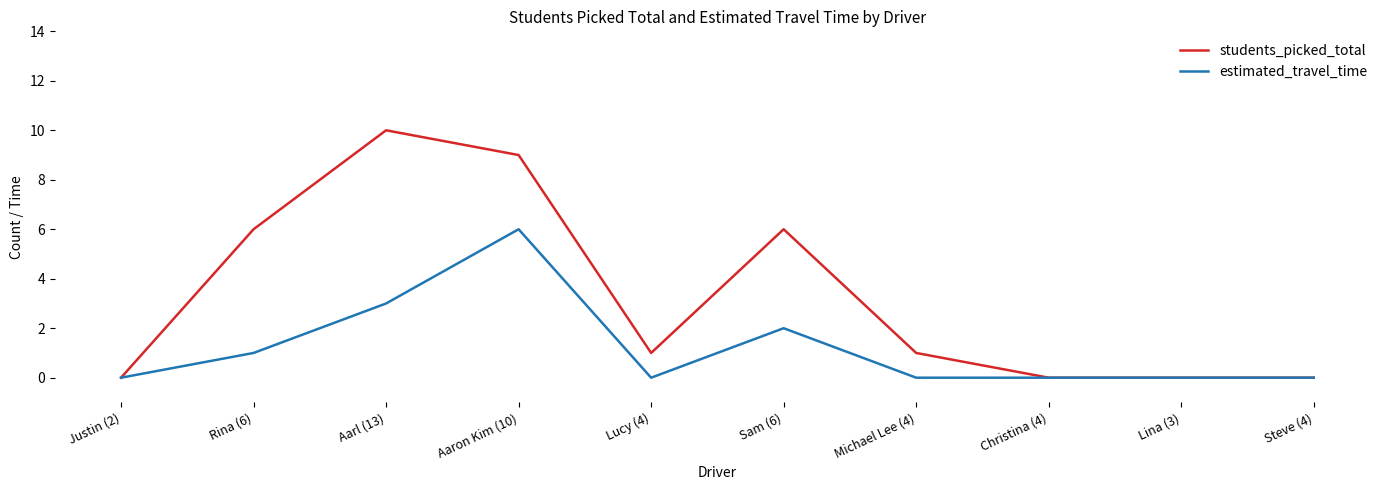

Between Aarl (13) and Christina (4), which series saw the biggest shift?

students_picked_total